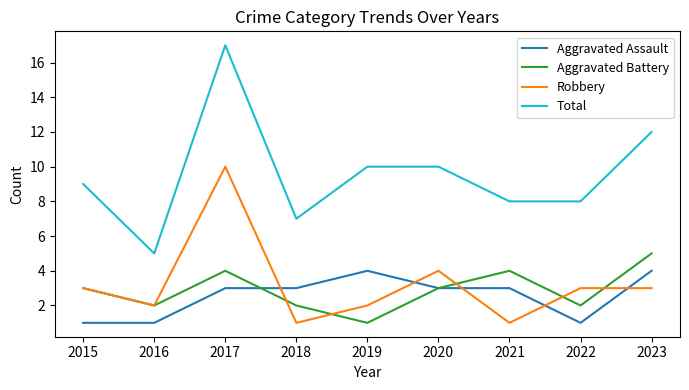

What is the spread (max minus min) of values at 2023?

9